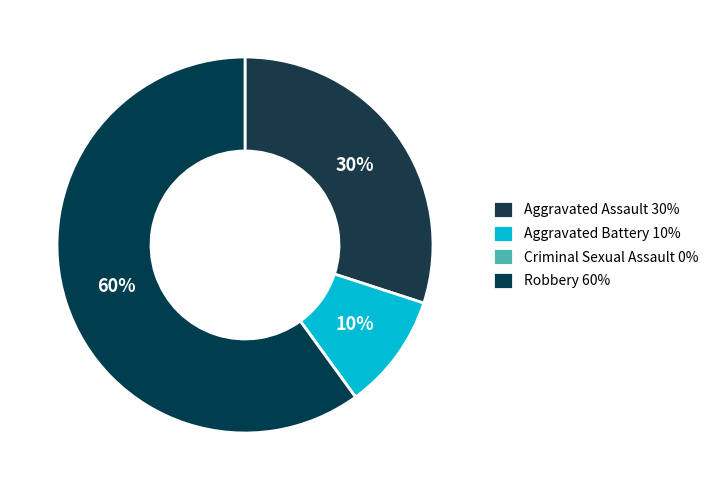

Is Criminal Sexual Assault the majority of the pie?

No